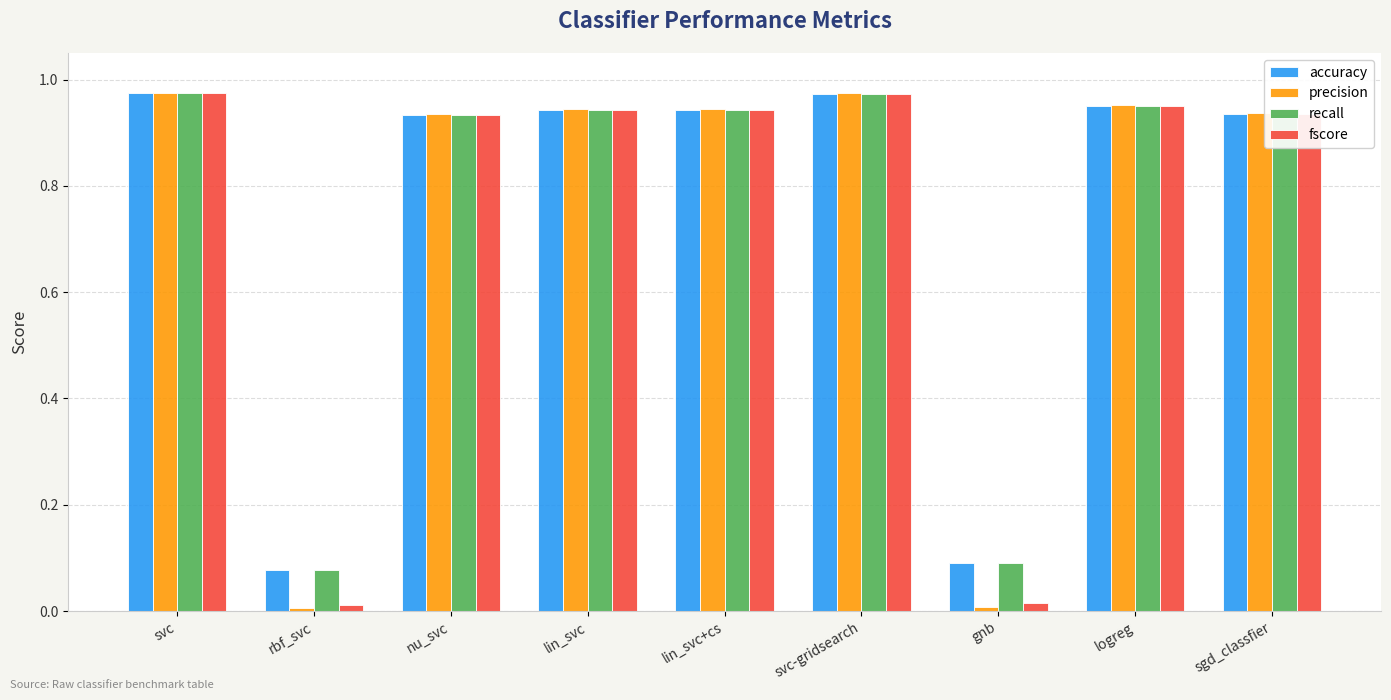

What is the sum of all precision values?

6.7